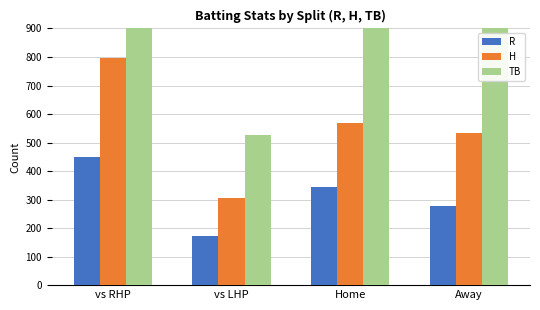

At which category does the chart reach its peak across all series?

vs RHP